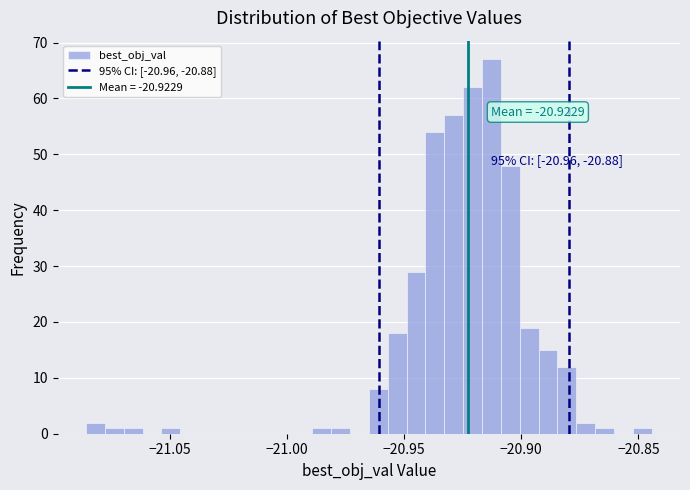

Around what value on the x-axis is the tallest bar? Give the approximate position of its centre, as read against the axis.

-20.915